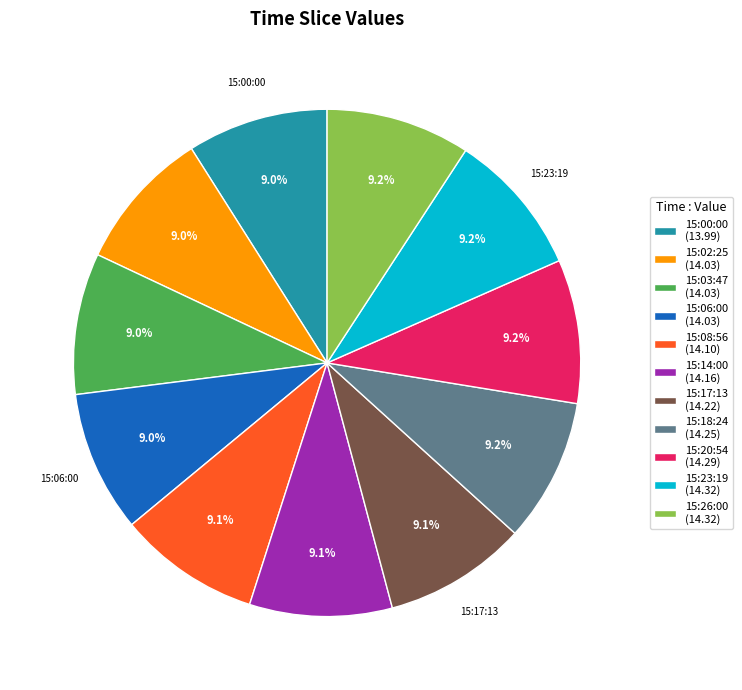

True or false: 15:14:00 accounts for 18% of the total.

False